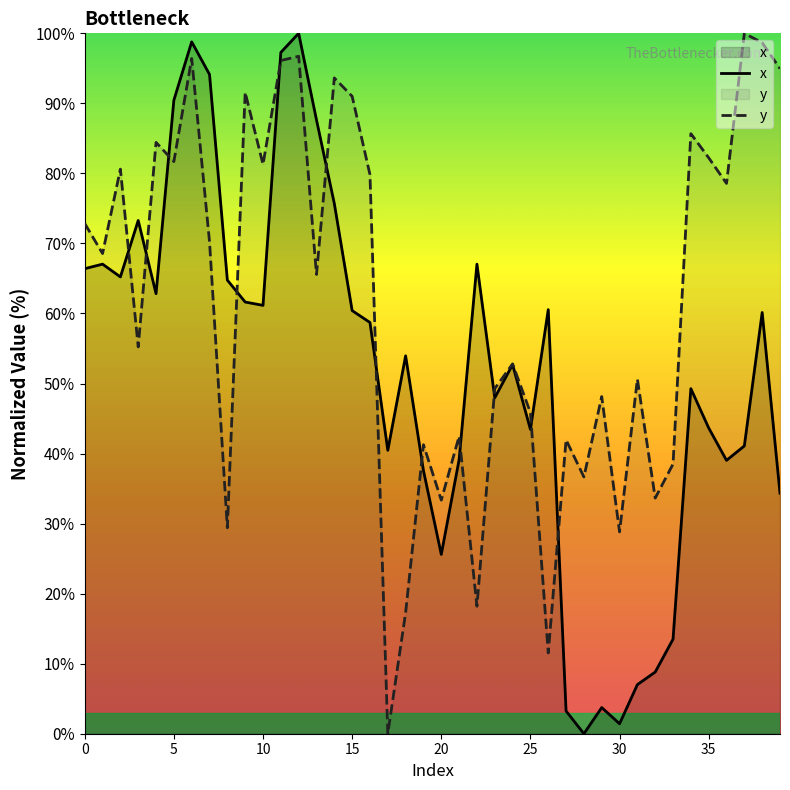

What is the difference between the y values at 35 and 30?

53.4